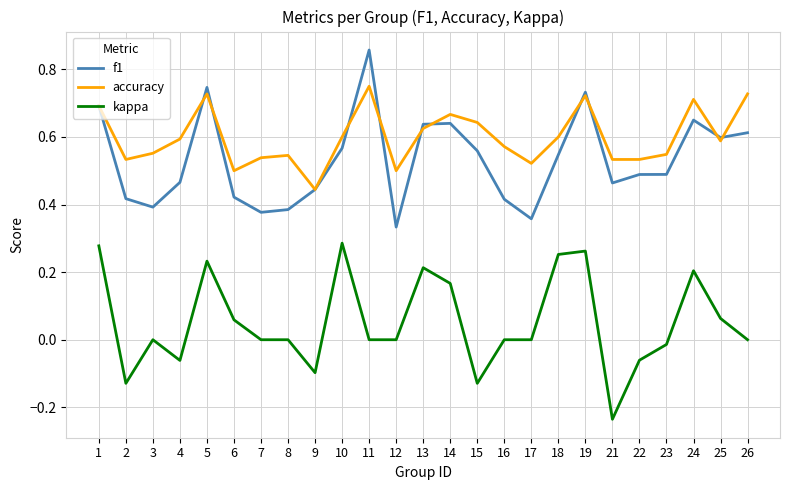

At 4, list the series in order from largest to smallest.

accuracy, f1, kappa